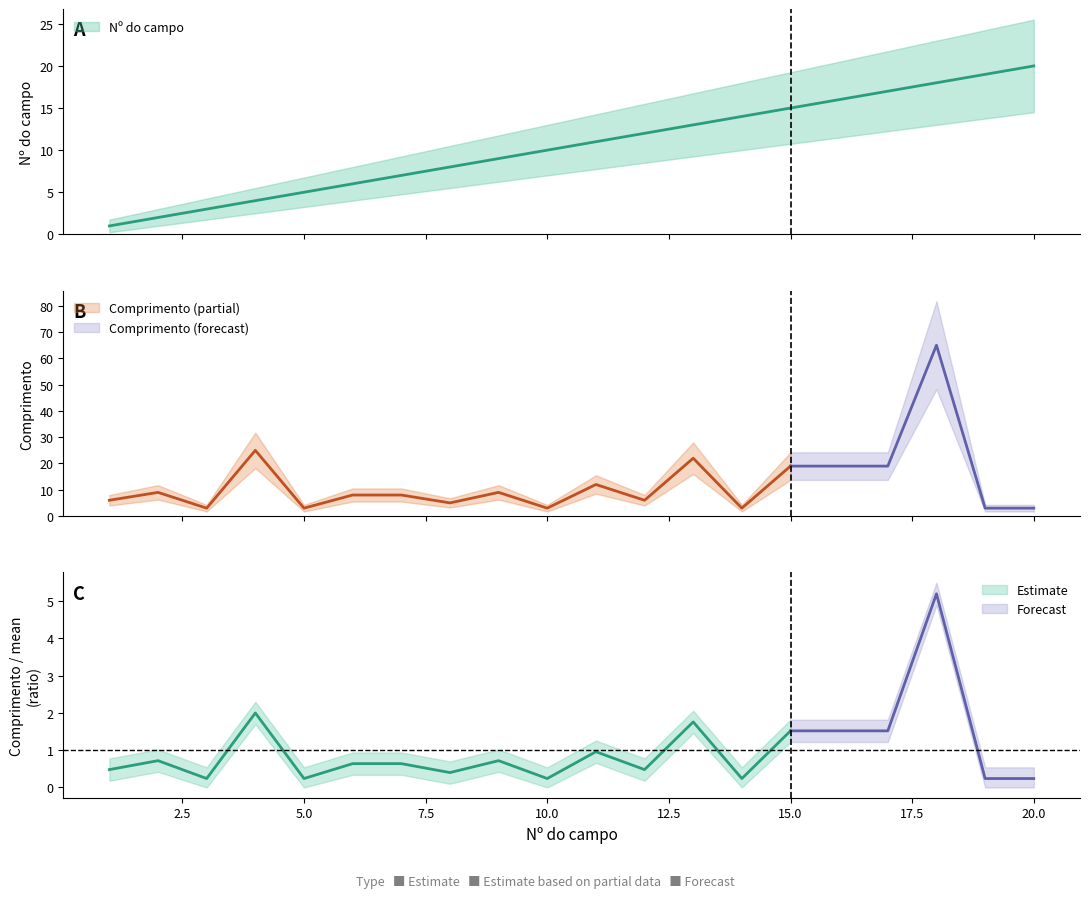

What is the average value of the Nº do campo series?

10